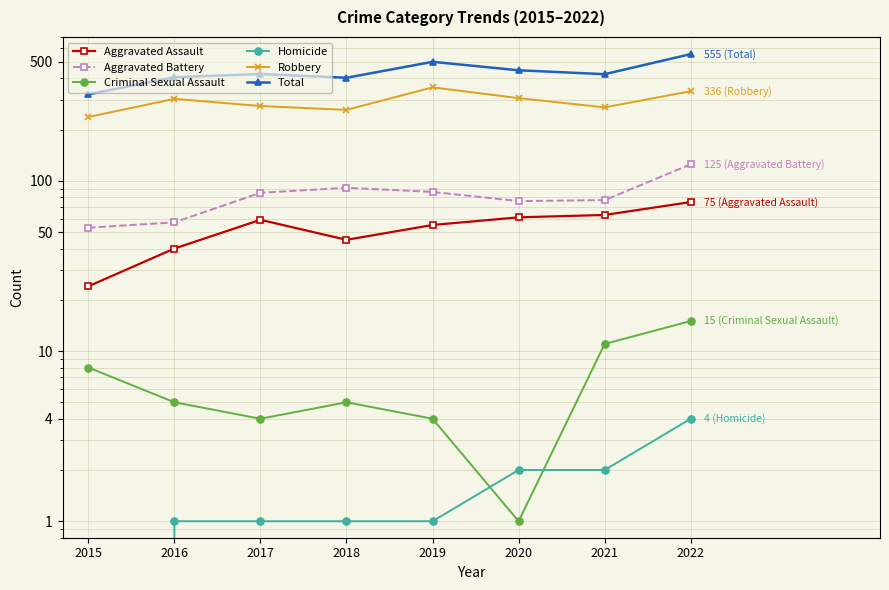

What is the greatest value displayed?

555